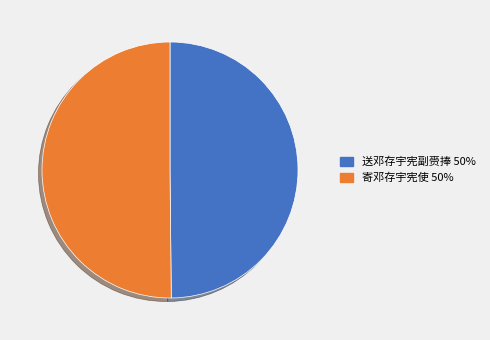

Approximately how many times larger is the value at 送邓存宇宪副赍捧 50% compared to 寄邓存宇宪使 50%?

1.0